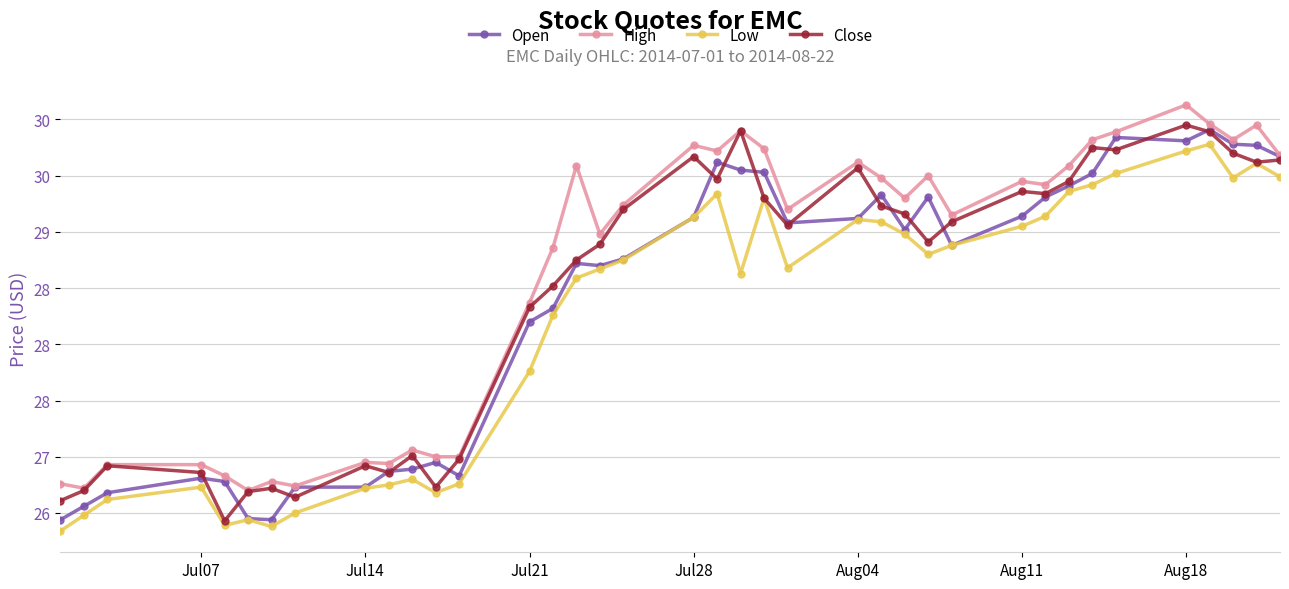

What are all the series names shown in the legend?

Open, High, Low, Close